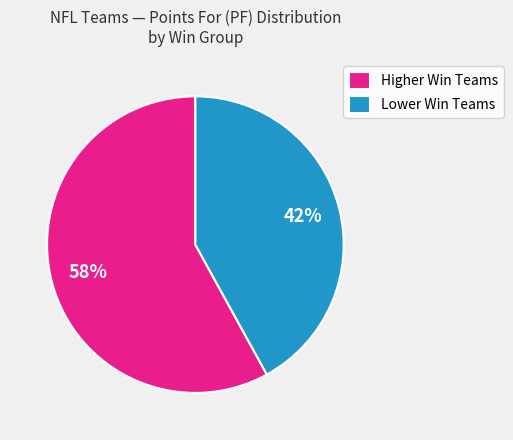

To the nearest percent, what percentage of the pie is Higher Win Teams?

58%